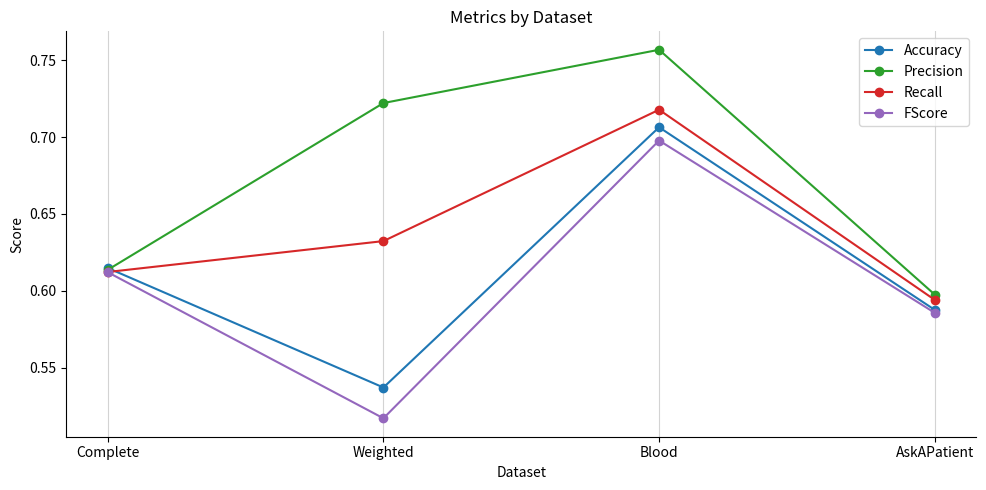

What position from the right is AskAPatient?

1